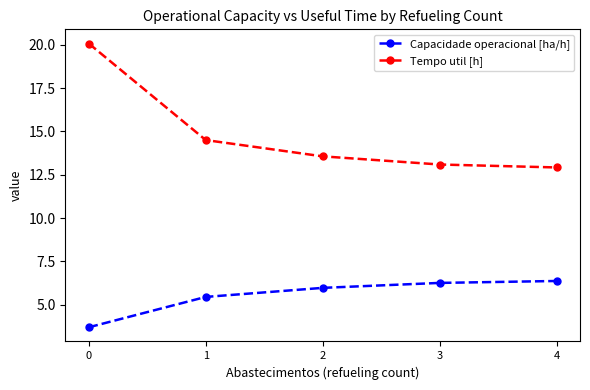

What is the difference between the maximum and minimum values in the Capacidade operacional [ha/h] series?

2.7